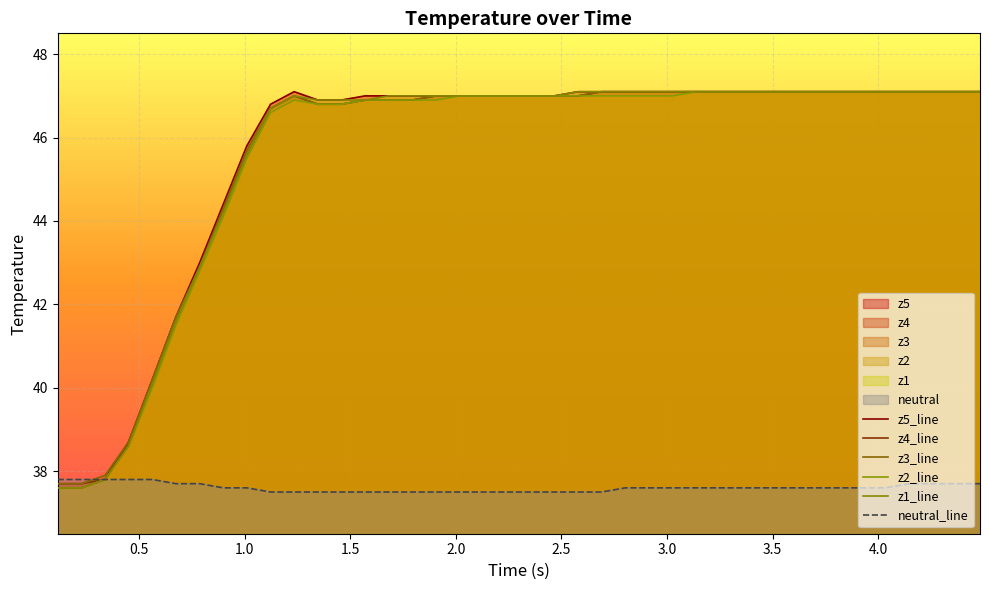

What are all the series names shown in the legend?

z5_line, z4_line, z3_line, z2_line, z1_line, neutral_line